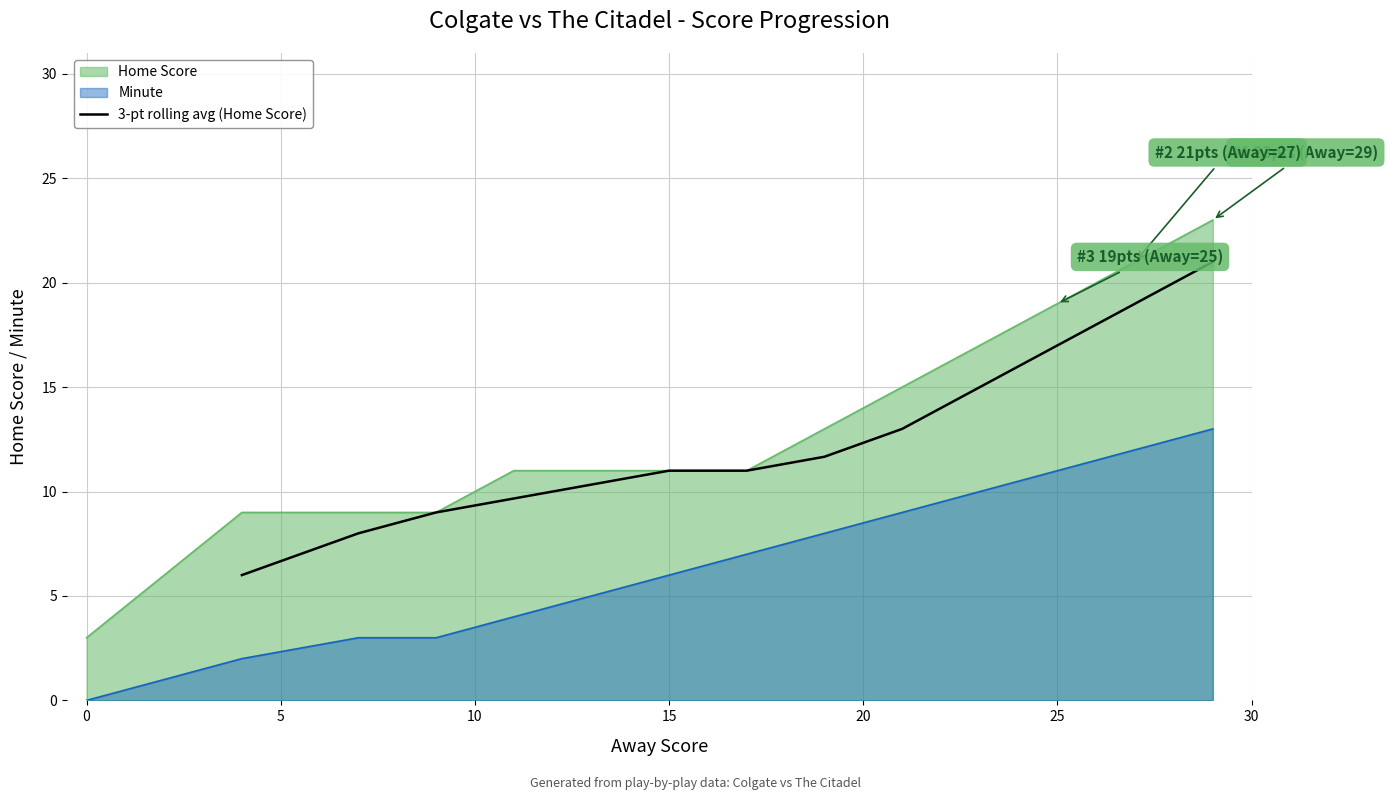

What is the lowest value of the 3-pt rolling avg (Home Score) series?

6.0